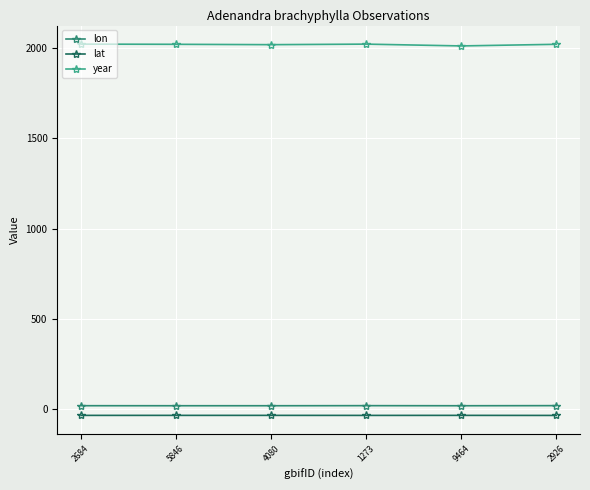

What is the difference between the second highest and minimum values in the year series?

10.0